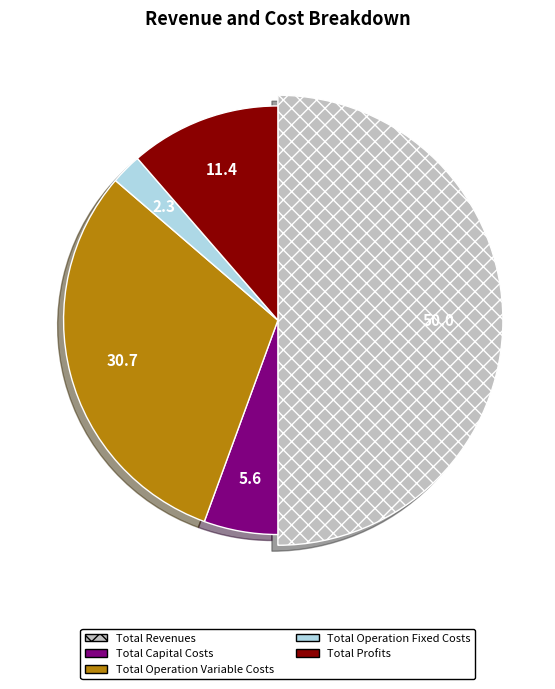

Rank the categories by value from highest to lowest.

Total Revenues, Total Operation Variable Costs, Total Profits, Total Capital Costs, Total Operation Fixed Costs